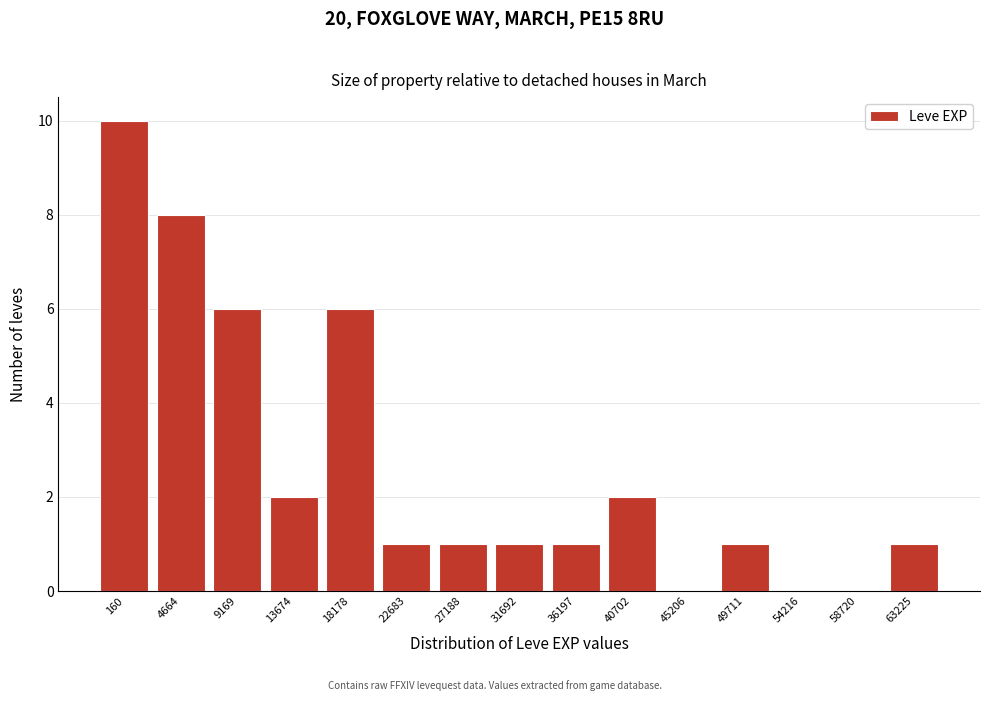

Reading left to right, transcribe all the data shown in this chart.

160=10	4664=8	9169=6	13674=2	18178=6	22683=1	27188=1	31692=1	36197=1	40702=2	45206=0	49711=1	54216=0	58720=0	63225=1